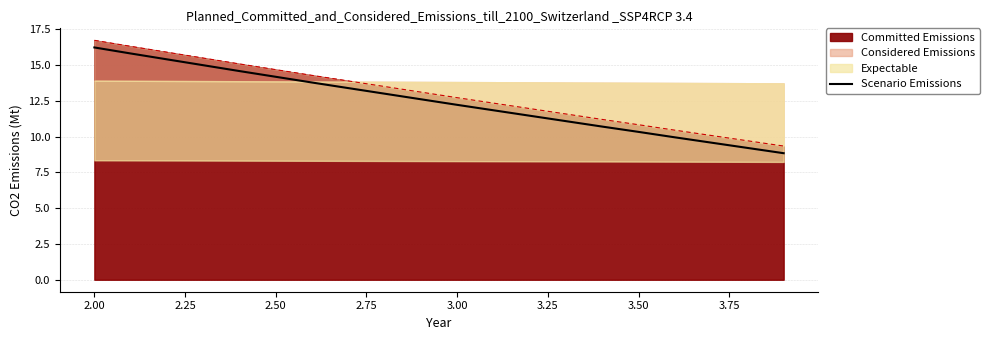

True or false: there are more than 0 points higher than both neighbors.

False